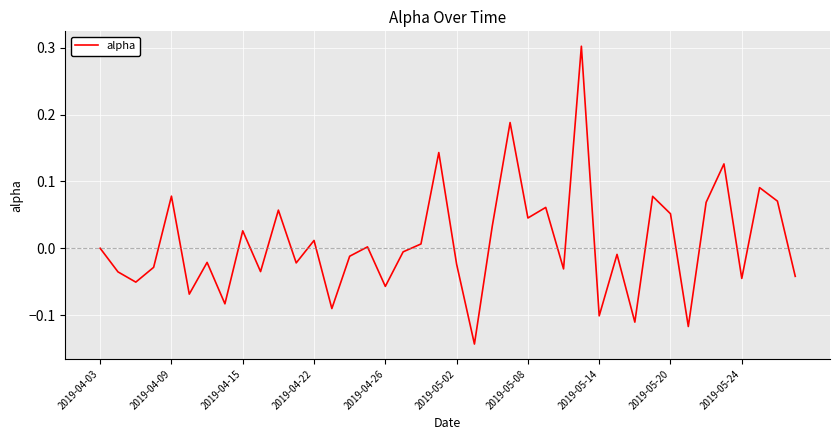

What is the greatest value displayed?

0.3